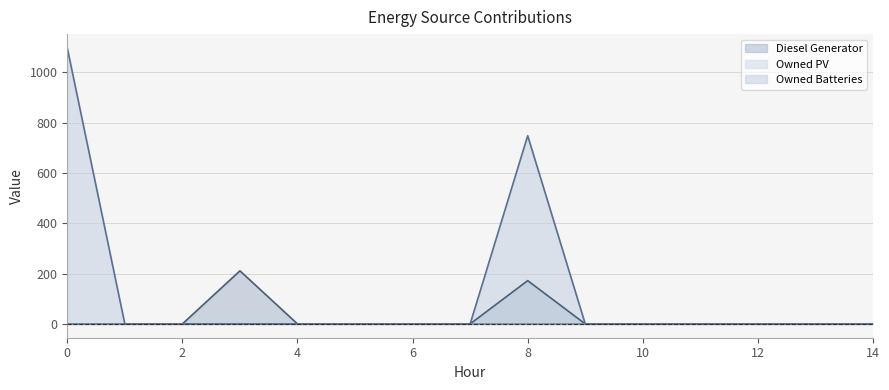

How many data points in Diesel Generator are above 0?

2